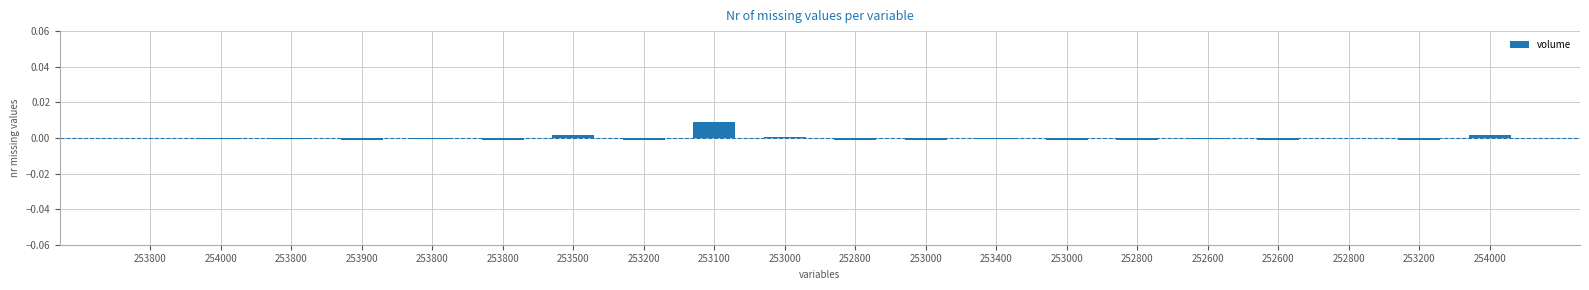

How many distinct data groups are displayed?

1